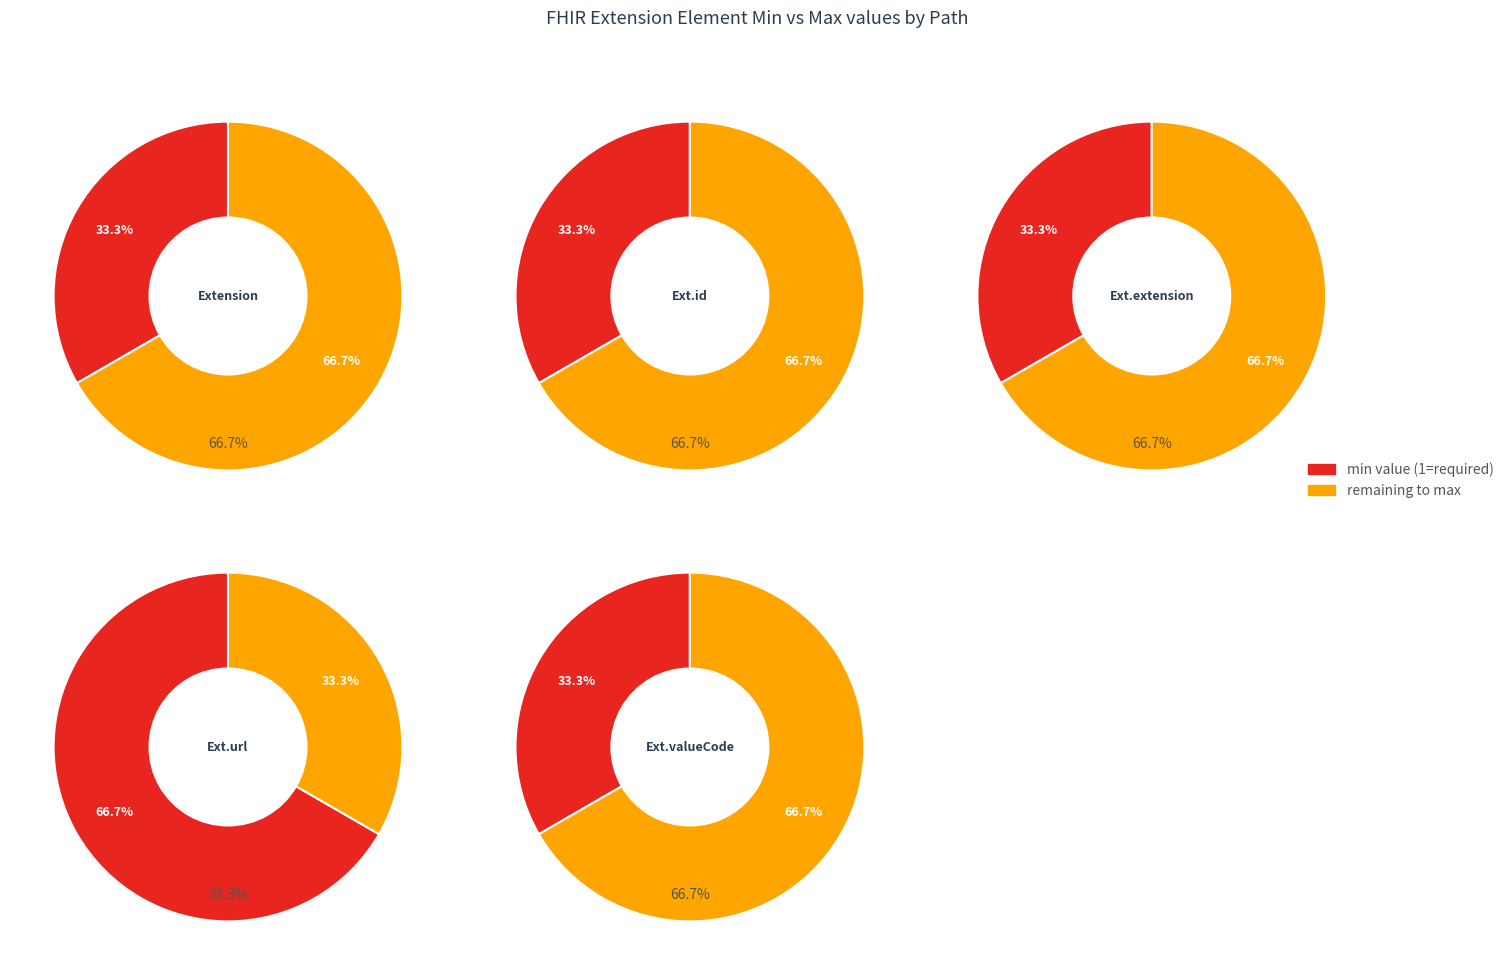

True or false: 2 accounts for 14% of the total.

False